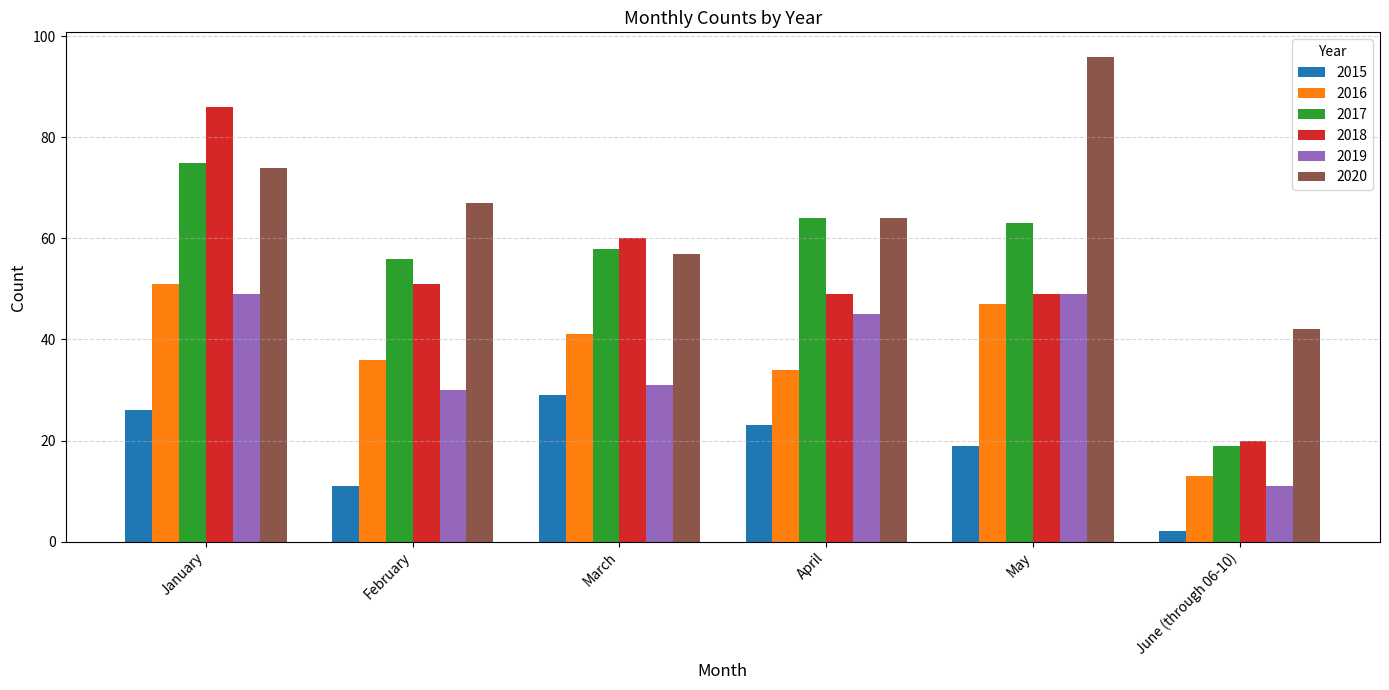

At how many categories does at least one series exceed 30?

6